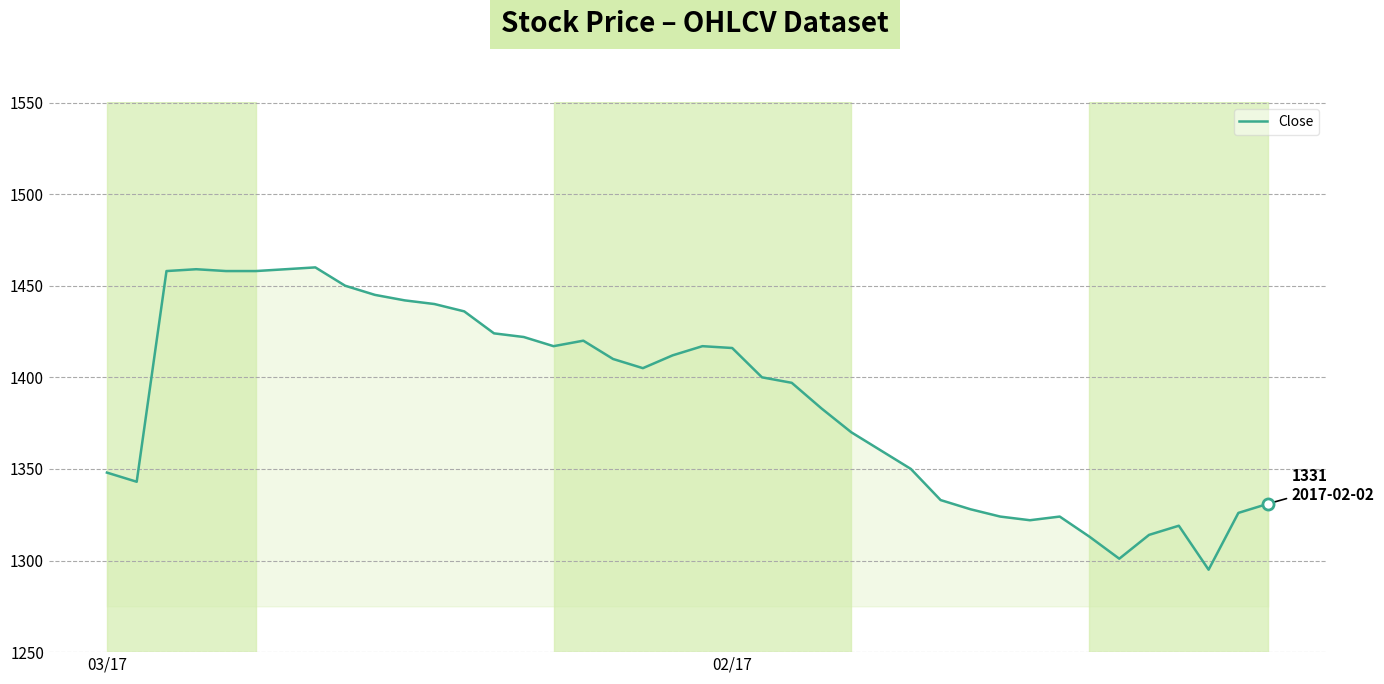

Count the number of categories in the chart.

40